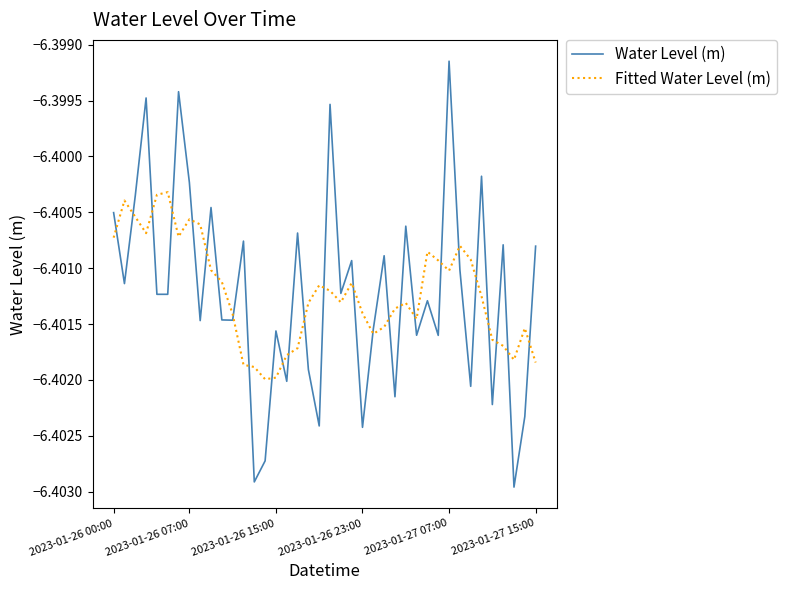

Rank the series by their maximum value, from highest to lowest.

Water Level (m), Fitted Water Level (m)